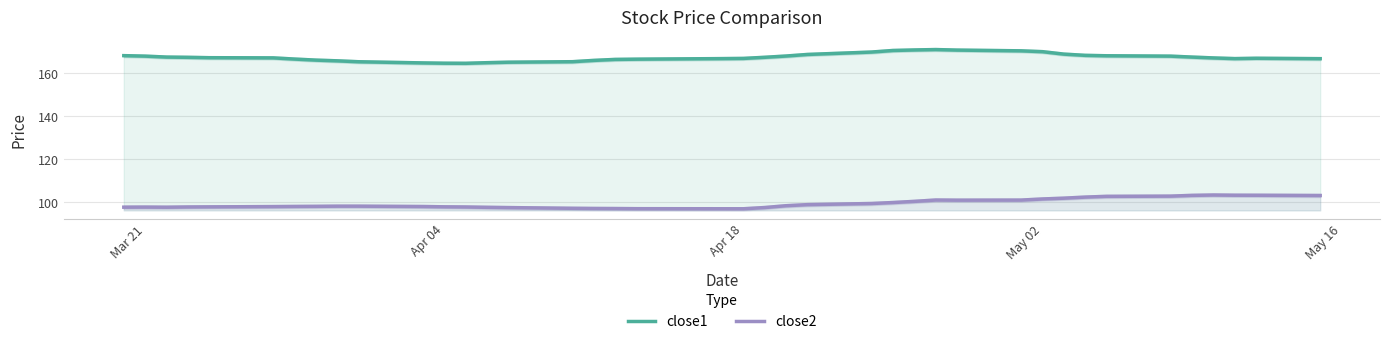

True or false: close1 and close2 intersect in this chart.

False